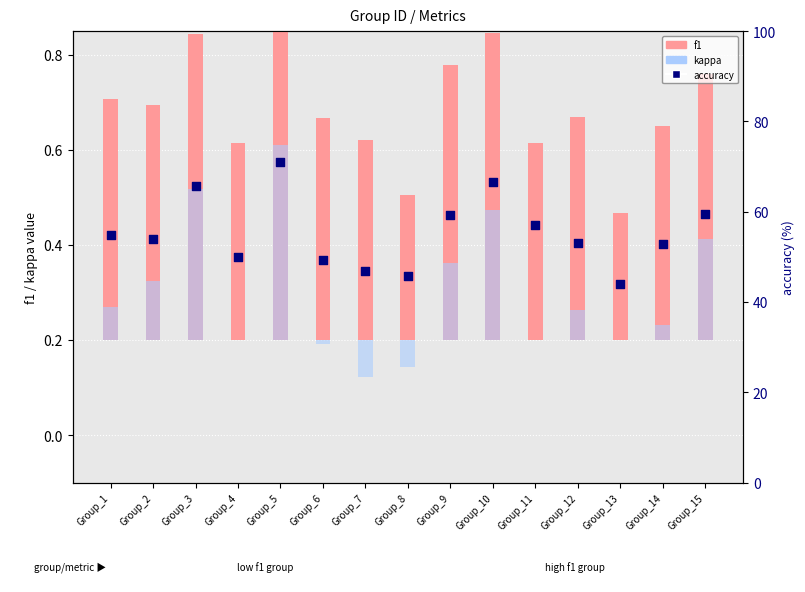

Which series reaches the minimum Y coordinate?

kappa